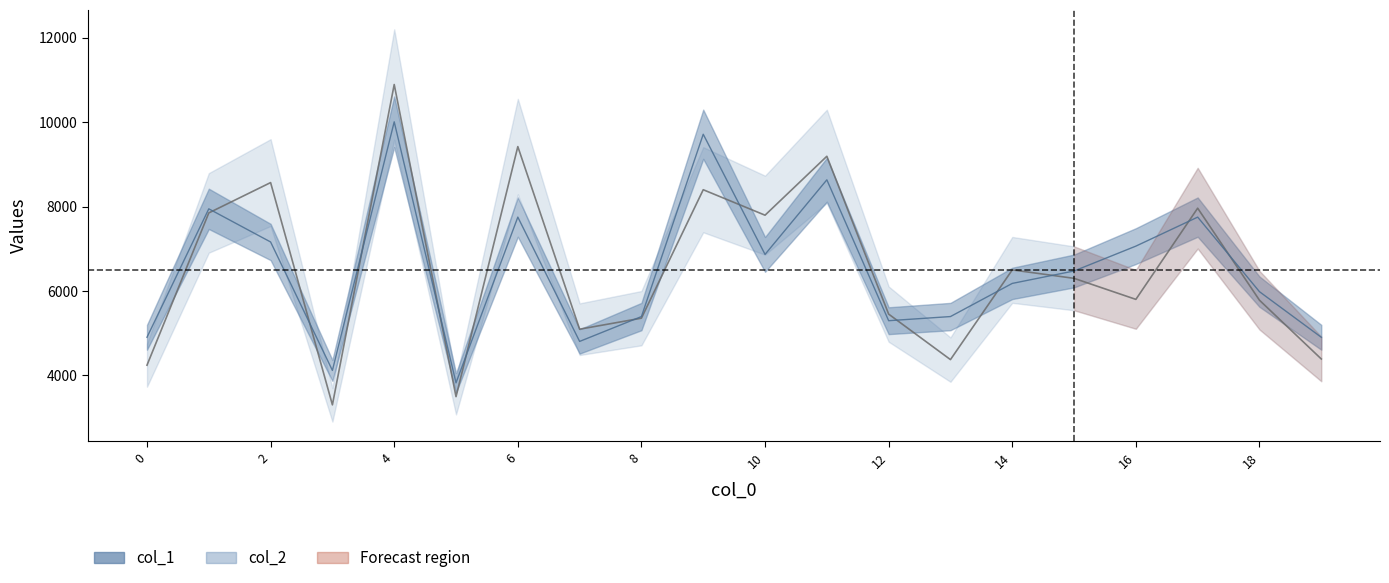

True or false: col_2 has a value of 5344.7 at 2.

False